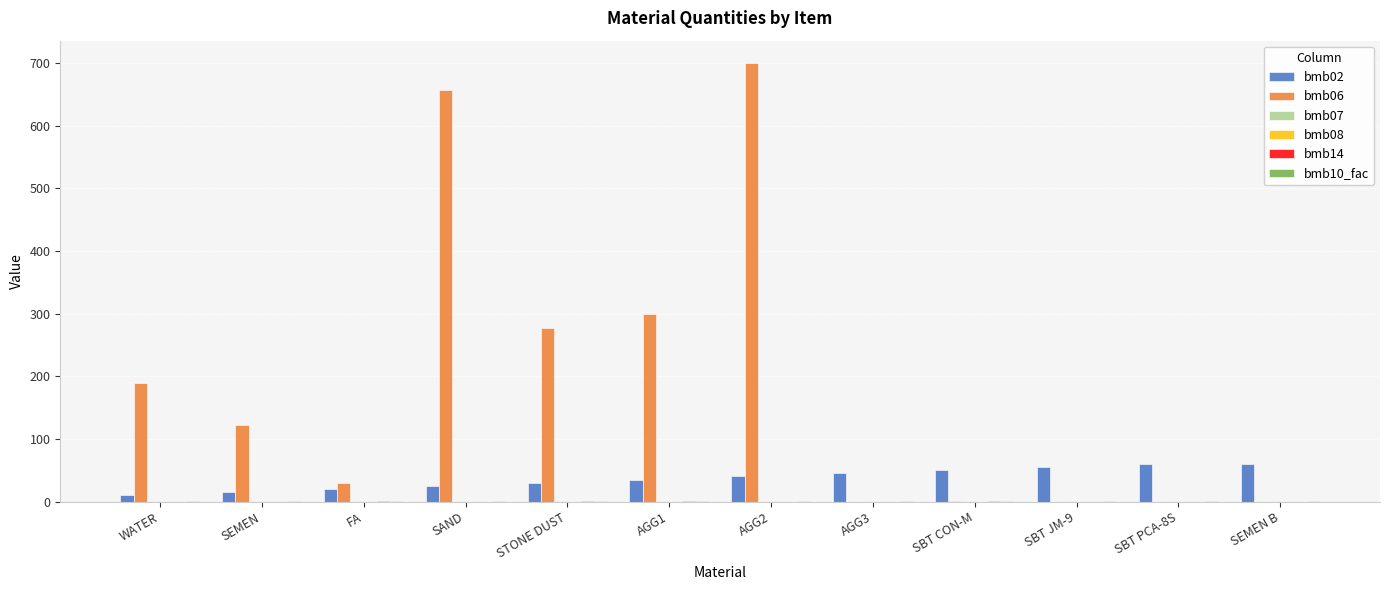

What is the average value of the bmb06 series?

189.8